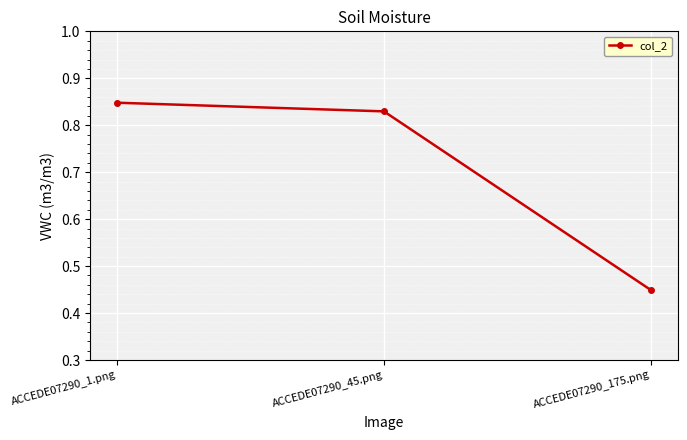

The chart shows a value of 0.8 at ACCEDE07290_175.png. True or false?

False